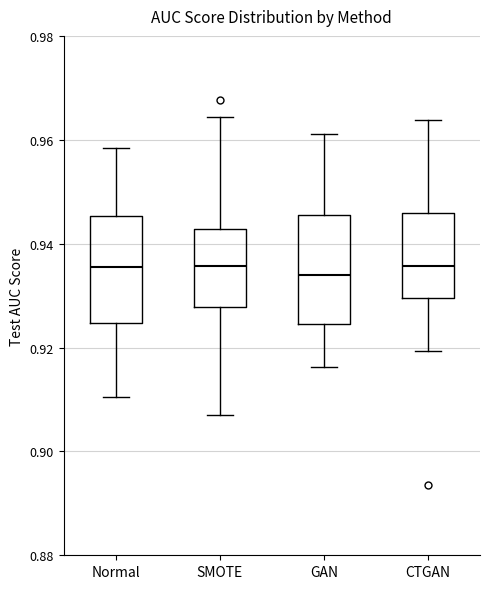

Reading left to right, transcribe this box plot: for each box, give where its median line is, the range the box spans, and where its two whiskers end, as read against the y-axis. The values are not printed on the chart, so give them approximately, as read against the axis.

Normal: median 0.936, box 0.924 to 0.946, whiskers 0.910 to 0.958
SMOTE: median 0.936, box 0.928 to 0.942, whiskers 0.908 to 0.964
GAN: median 0.934, box 0.924 to 0.946, whiskers 0.916 to 0.962
CTGAN: median 0.936, box 0.930 to 0.946, whiskers 0.920 to 0.964